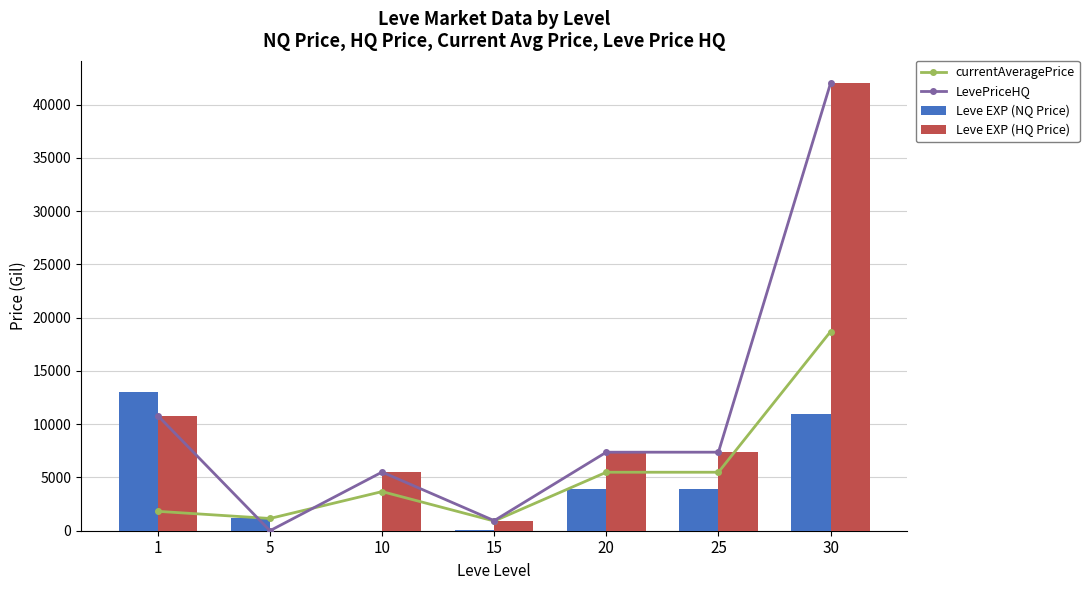

The value of currentAveragePrice at 25 is 5490.2. True or false?

True